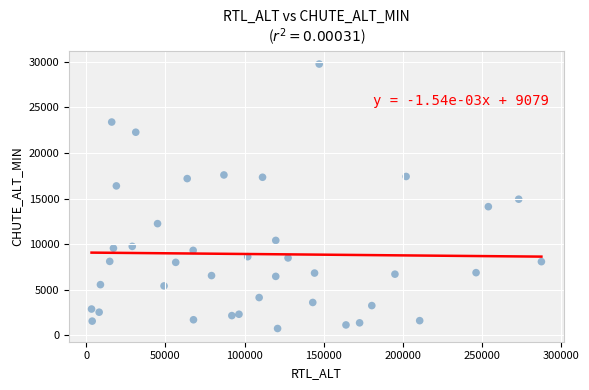

What Y value in the scatter plot is closest to 15255?

14935